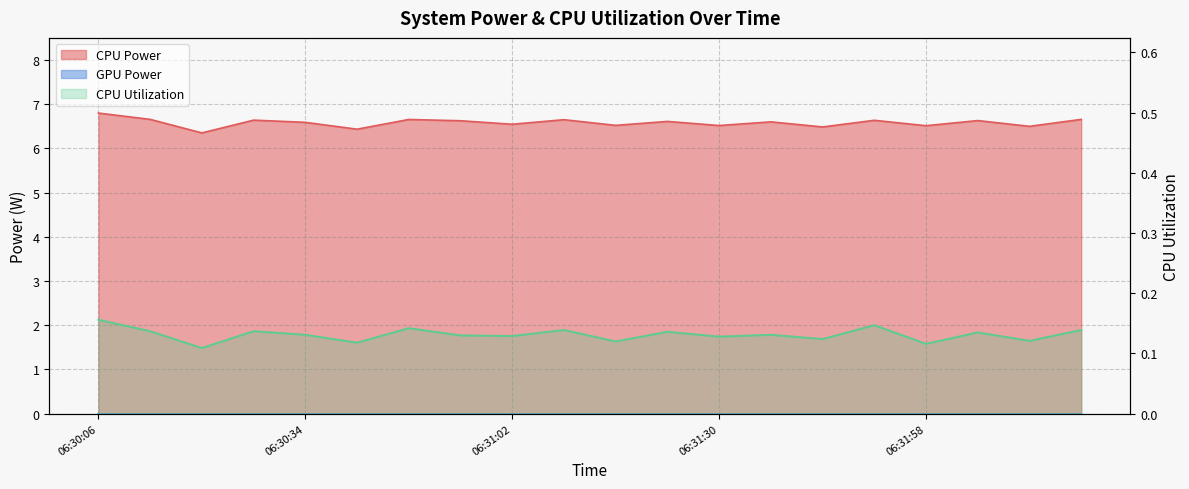

What is the label of the 1st point from the left?

06:30:06